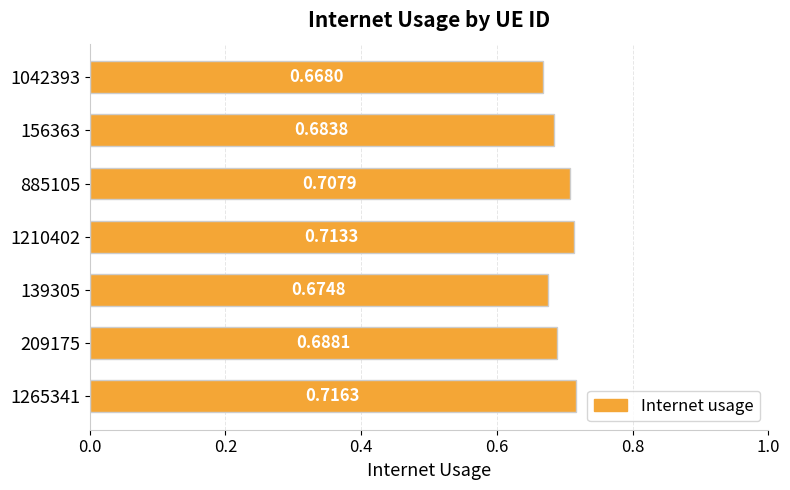

Between 1042393 and 209175, which is larger?

209175